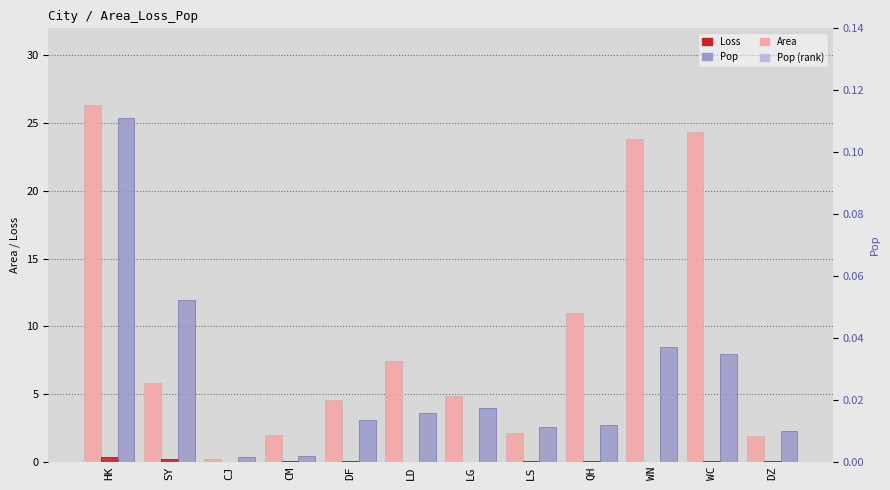

True or false: Area has a value of 1.8 at DF.

False